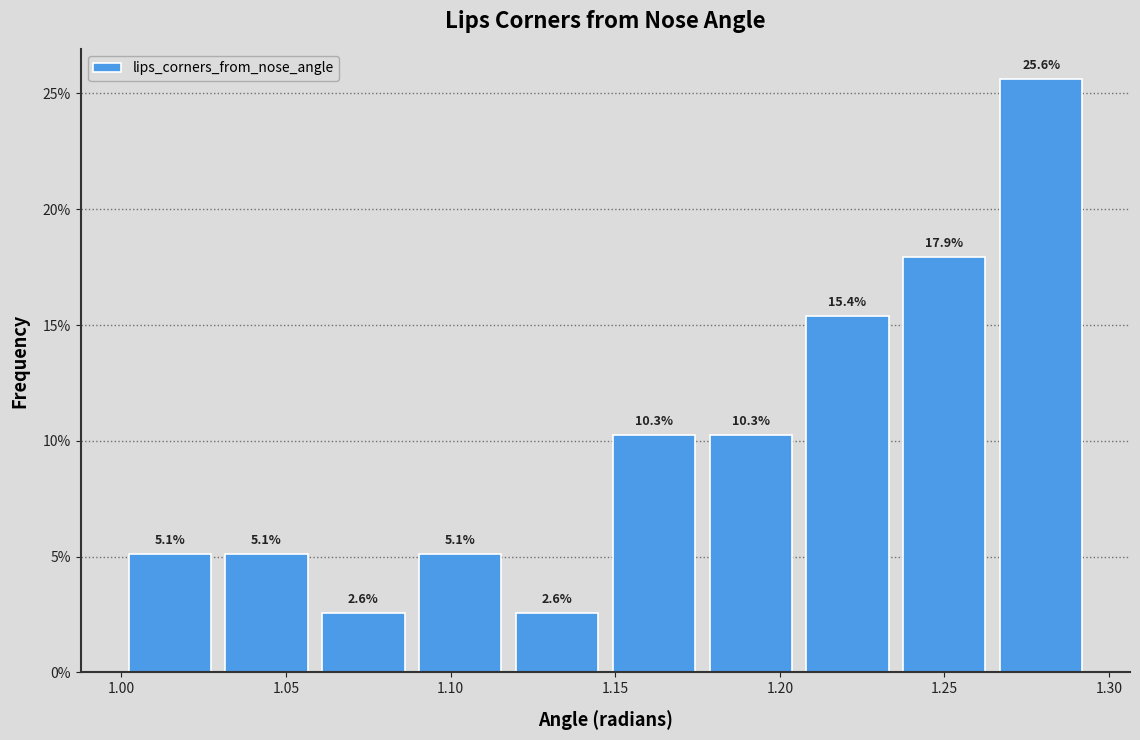

Reading left to right, transcribe this chart: for each bar, give the range it covers on the x-axis and its height. The bar edges are not printed on the chart, so give them approximately, as read against the axis.

1.000 to 1.030: 5.1
1.030 to 1.060: 5.1
1.060 to 1.090: 2.6
1.090 to 1.120: 5.1
1.120 to 1.145: 2.6
1.145 to 1.175: 10.3
1.175 to 1.205: 10.3
1.205 to 1.235: 15.4
1.235 to 1.265: 17.9
1.265 to 1.295: 25.6